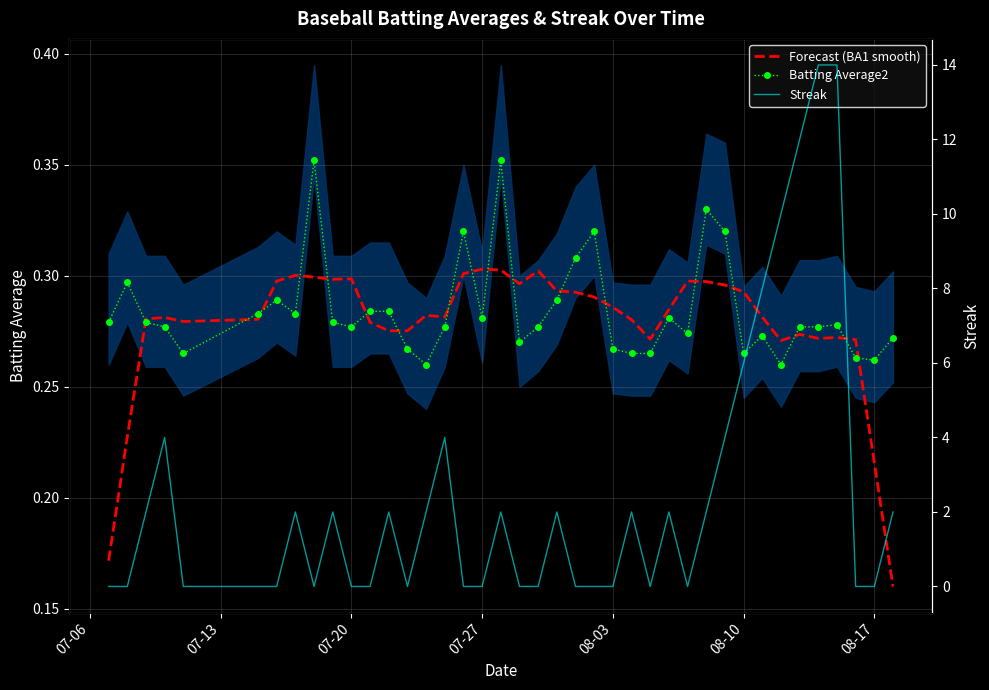

At how many categories does at least one series exceed 8?

4